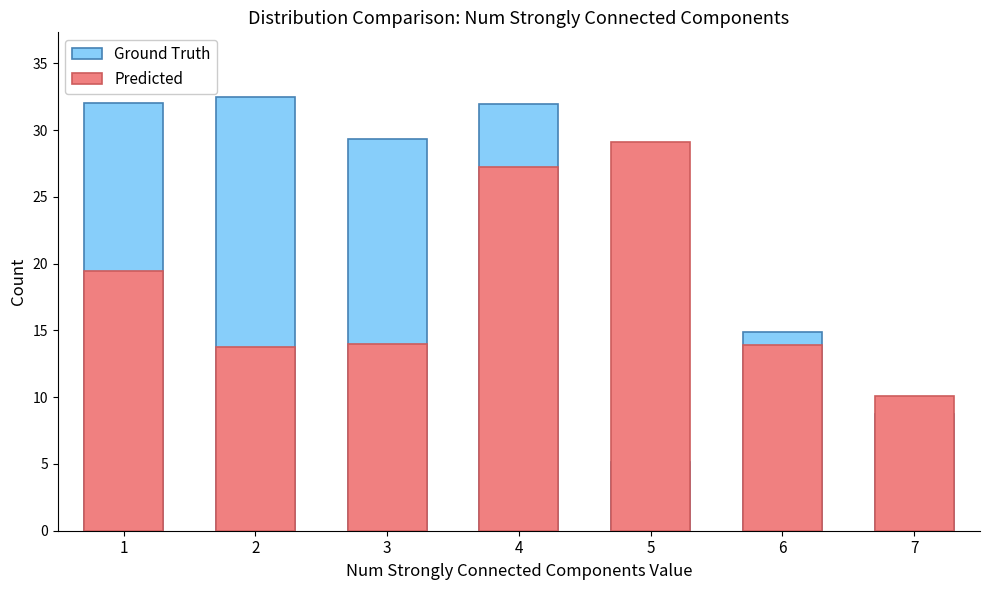

Where does the Predicted series first go above 13?

1